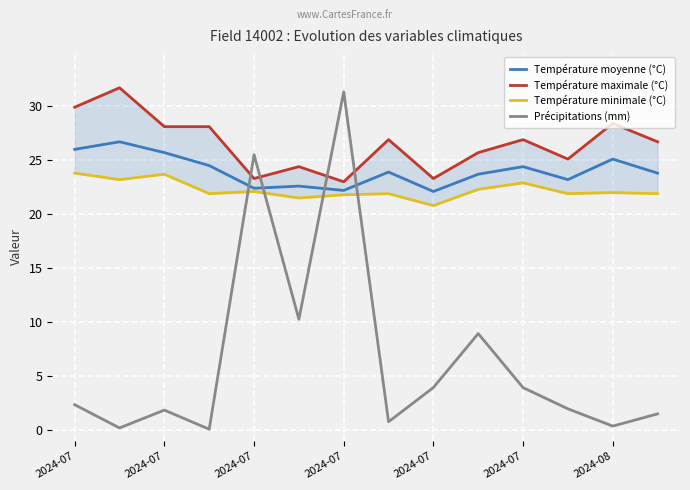

How many values in the Précipitations (mm) series exceed 2?

7